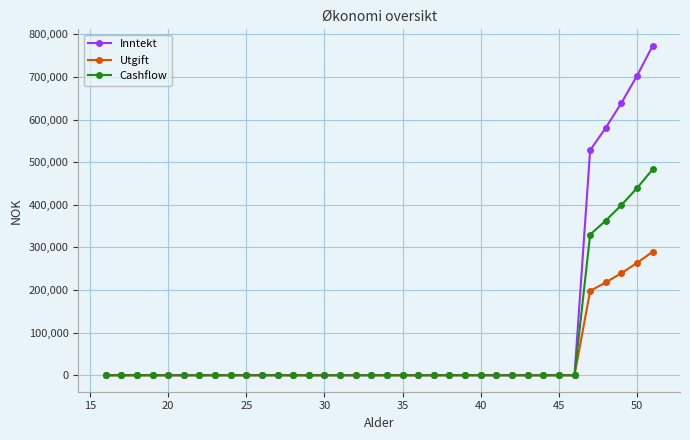

Reading left to right, transcribe all the data shown in this chart.

Inntekt: 0.0	0.0	0.0	0.0	0.0	0.0	0.0	0.0	0.0	0.0	0.0	0.0	0.0	0.0	0.0	0.0	0.0	0.0	0.0	0.0	0.0	0.0	0.0	0.0	0.0	0.0	0.0	0.0	0.0	0.0	0.0	528000.0	580800.0	638880.0	702768.0	773044.8
Utgift: 0.0	0.0	0.0	0.0	0.0	0.0	0.0	0.0	0.0	0.0	0.0	0.0	0.0	0.0	0.0	0.0	0.0	0.0	0.0	0.0	0.0	0.0	0.0	0.0	0.0	0.0	0.0	0.0	0.0	0.0	0.0	198000.0	217800.0	239580.0	263538.0	289891.8
Cashflow: 0.0	0.0	0.0	0.0	0.0	0.0	0.0	0.0	0.0	0.0	0.0	0.0	0.0	0.0	0.0	0.0	0.0	0.0	0.0	0.0	0.0	0.0	0.0	0.0	0.0	0.0	0.0	0.0	0.0	0.0	0.0	330000.0	363000.0	399300.0	439230.0	483153.0